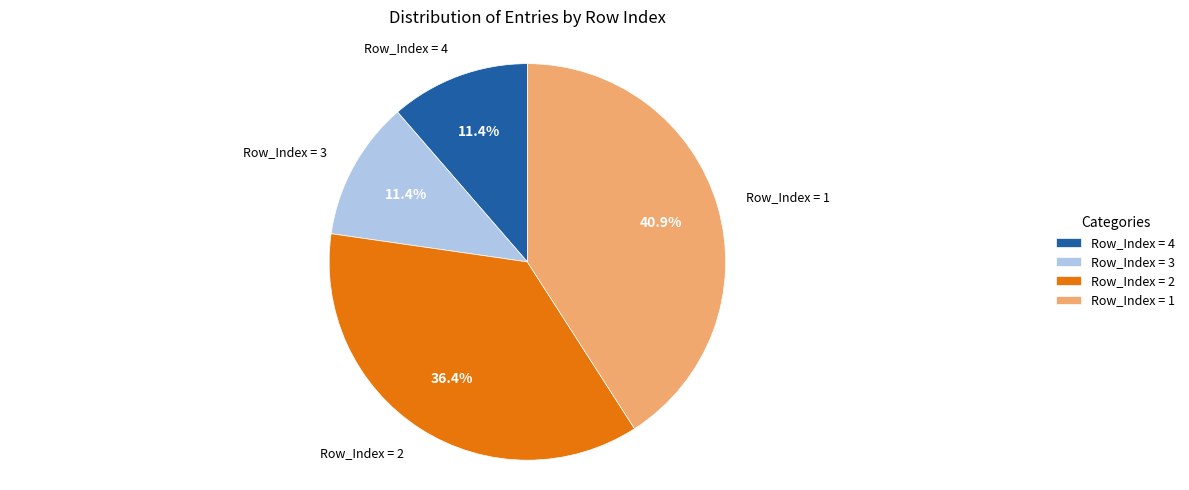

How many segments does this pie chart have?

4